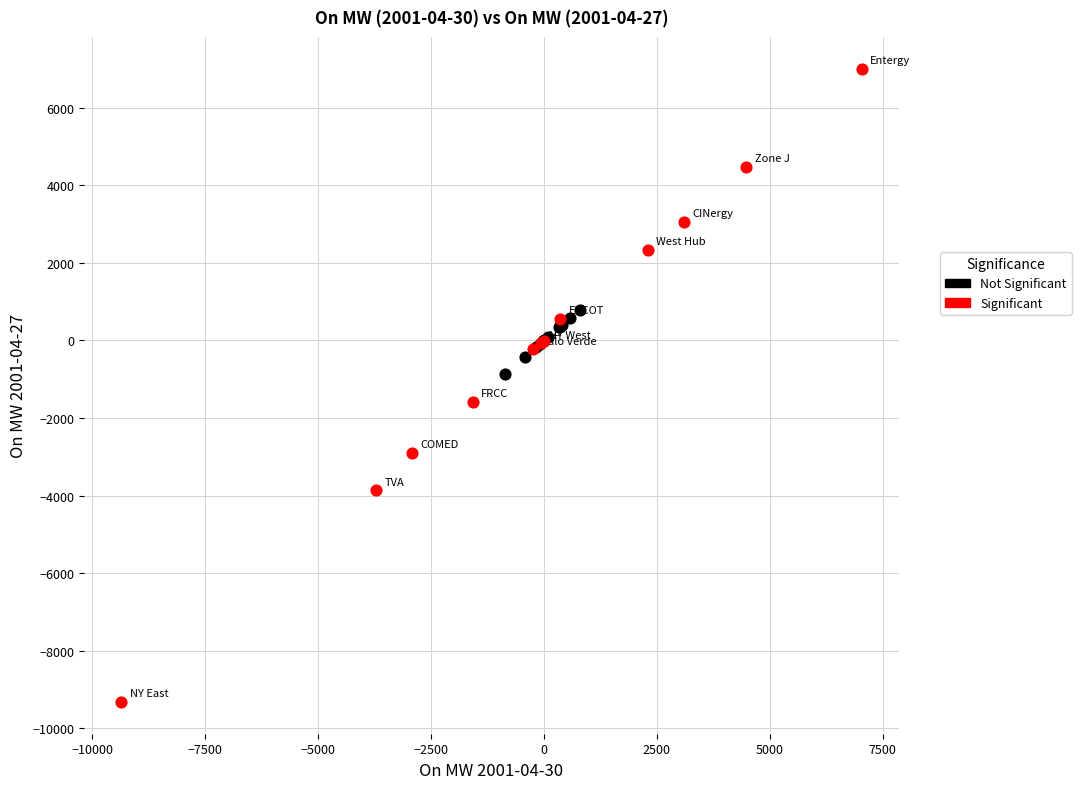

Which series has the widest spread of Y values?

Significant